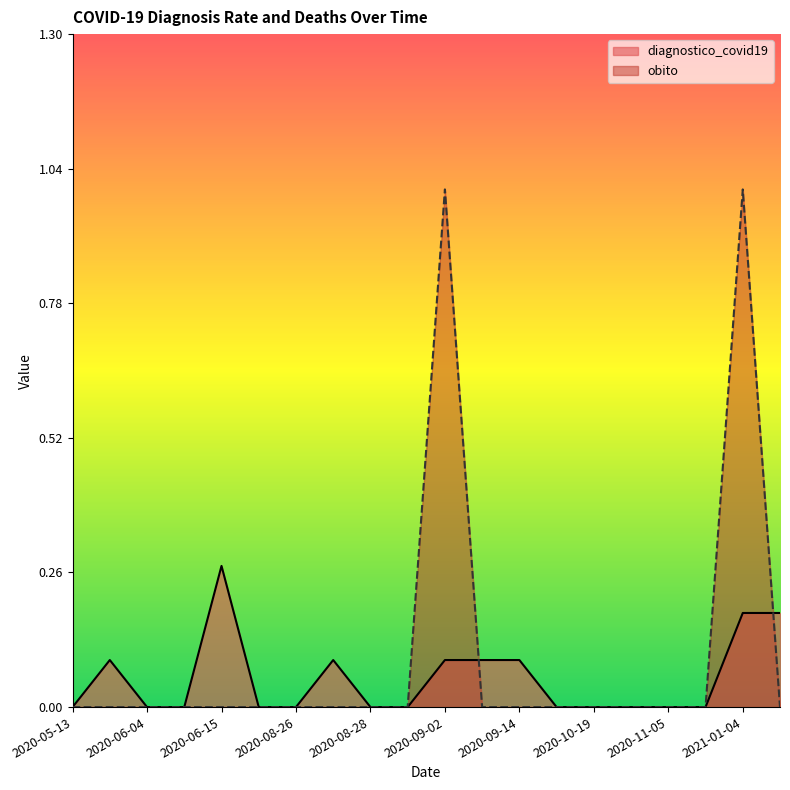

Which series changed the most between 2020-08-26 and 2020-12-31?

diagnostico_covid19